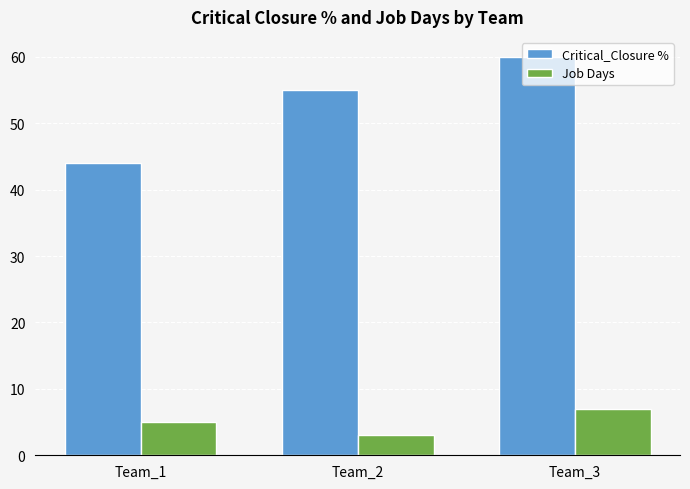

Which series has the widest spread of values?

Critical_Closure %